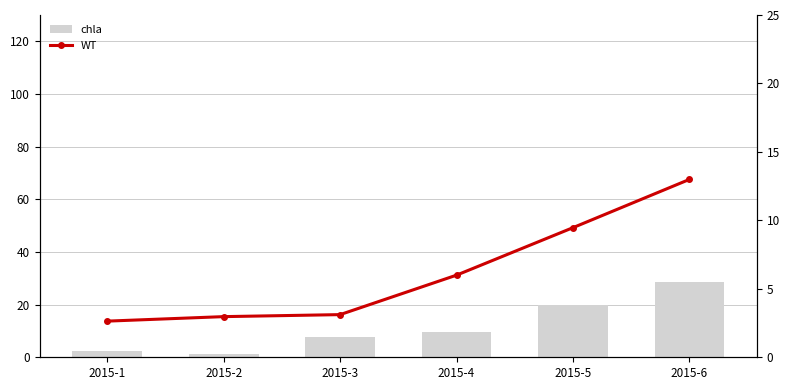

At which category is the sum across all series the highest?

2015-6